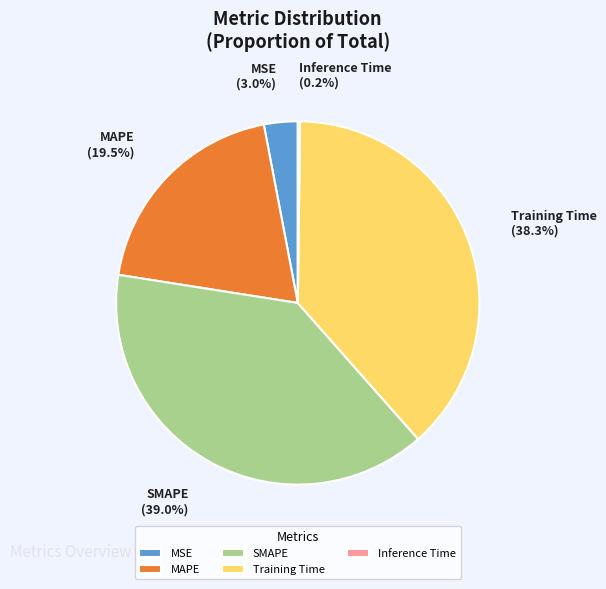

Is MAPE the majority of the pie?

No